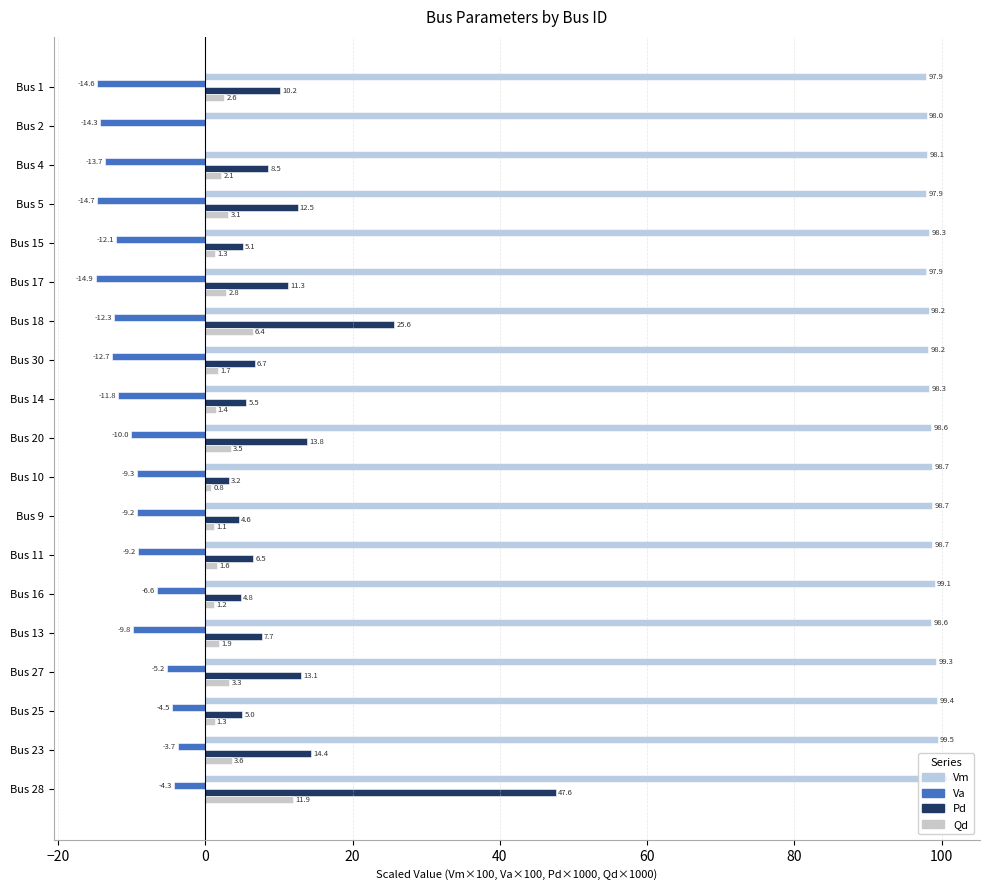

What is the value of the Qd bar at the 5th from the left?

1.3